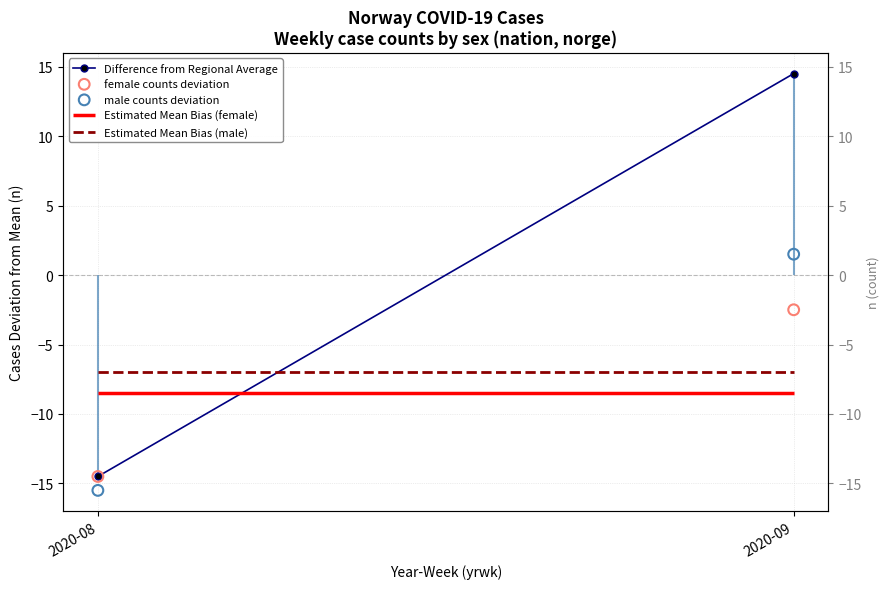

Which series contains the highest Y value?

Difference from Regional Average